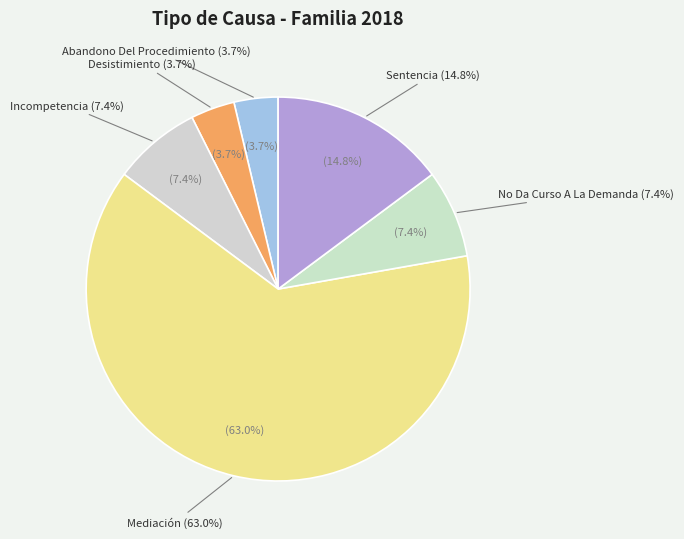

Rank the categories by value from lowest to highest.

Abandono Del Procedimiento, Desistimiento, Incompetencia, No Da Curso A La Demanda, Sentencia, Mediación